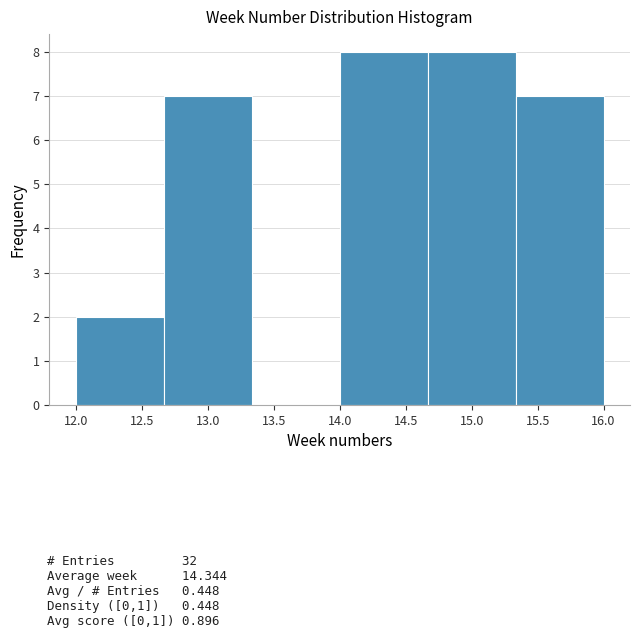

Reading left to right, list every bar in this chart as the range it spans on the x-axis followed by its height. Neither the bar edges nor the heights are printed on the chart, so give them approximately, as read against the axes.

12.00 to 12.65: 2
12.65 to 13.35: 7
13.35 to 14.00: 0
14.00 to 14.65: 8
14.65 to 15.35: 8
15.35 to 16.00: 7